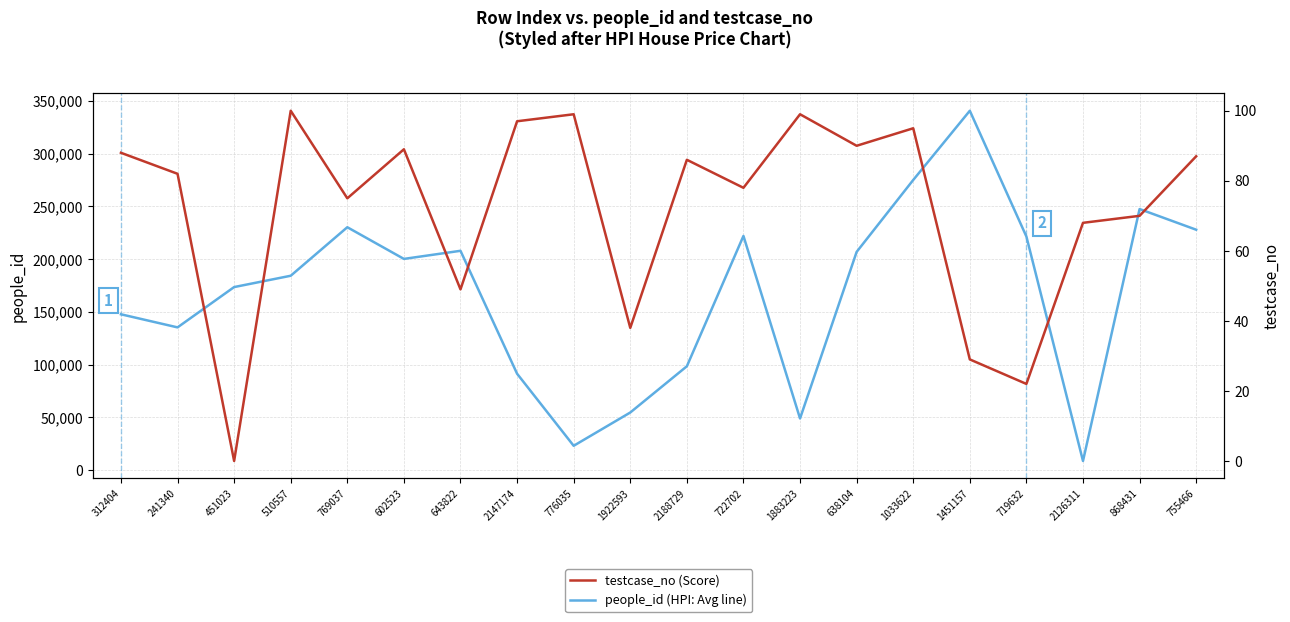

What is the label of the 15th point from the right?

602523